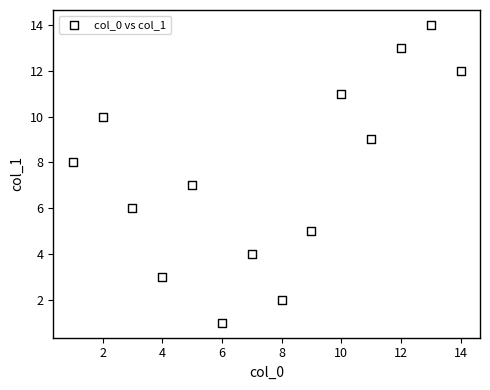

What is the range of Y values (max minus min)?

13